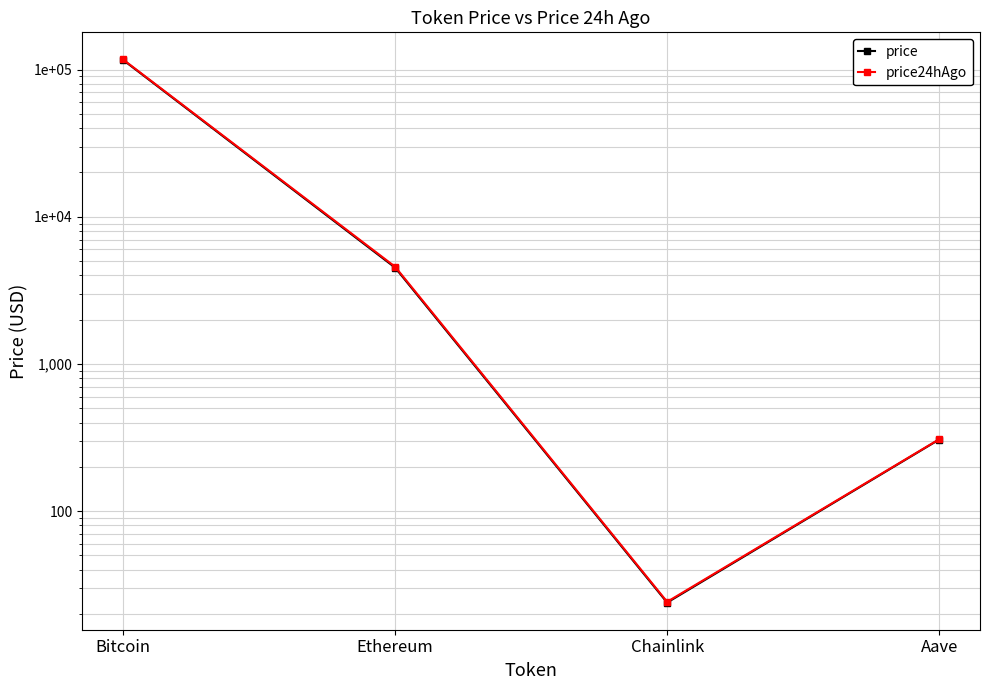

Rank the series by their maximum value, from lowest to highest.

price, price24hAgo